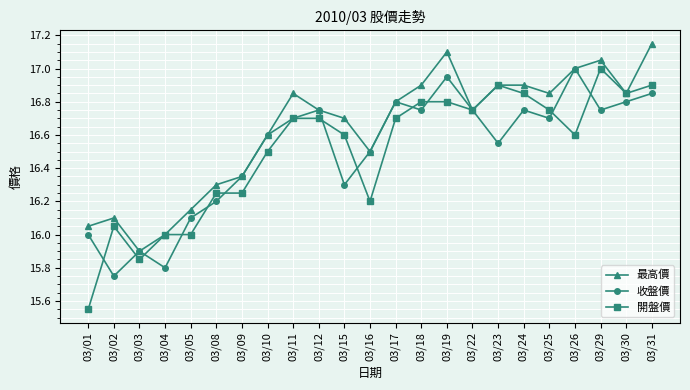

Where is the first local maximum for 收盤價?

03/03